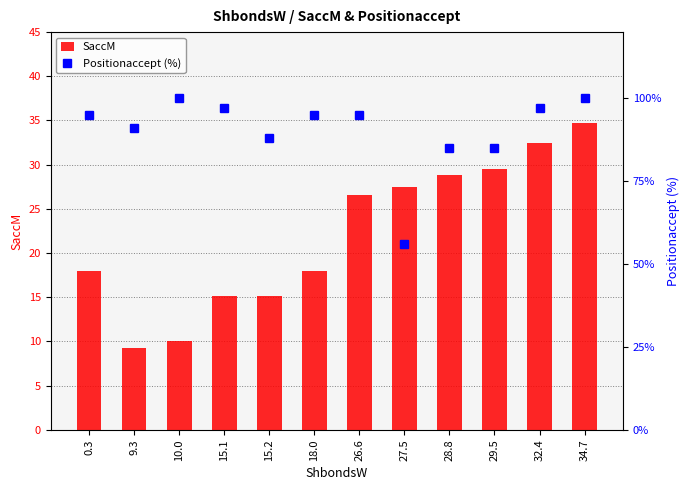

The SaccM series shows 32.4 at 32.4. True or false?

True